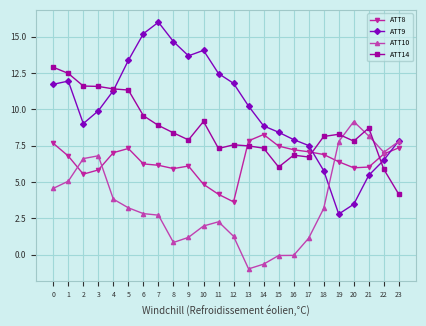

List the series in order of their overall mean, lowest first.

ATT10, ATT8, ATT14, ATT9